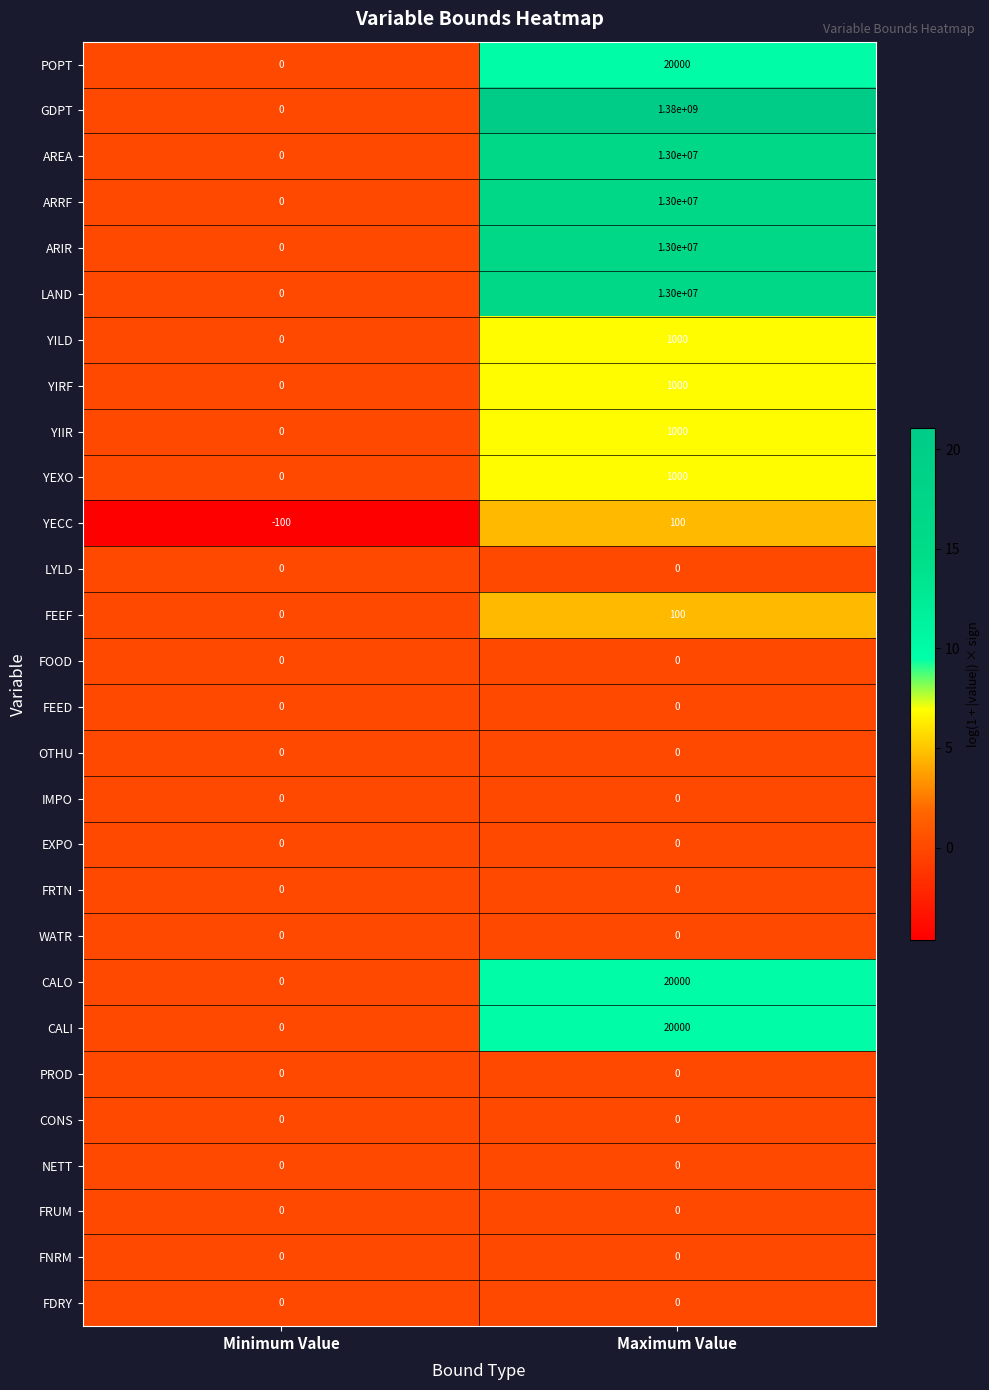

True or false: YILD has a value of 565 at Minimum Value.

False